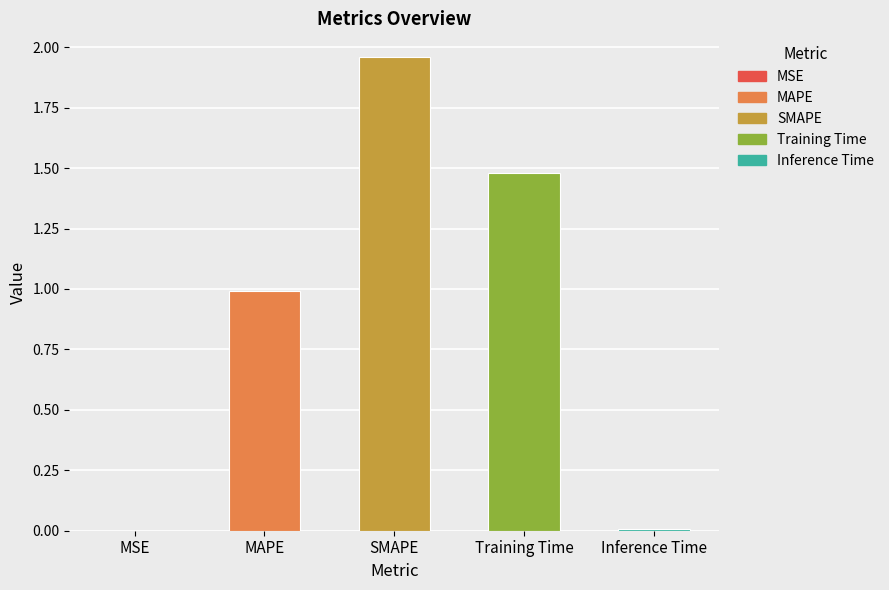

What is the label of the 3rd bar from the right?

SMAPE